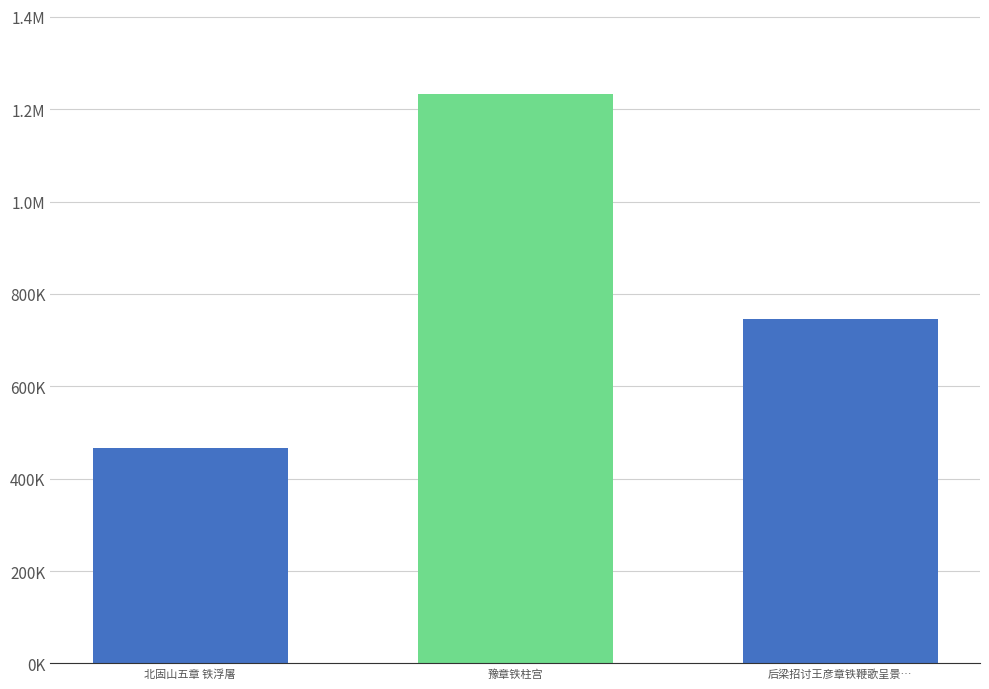

Are the bars horizontal?

No